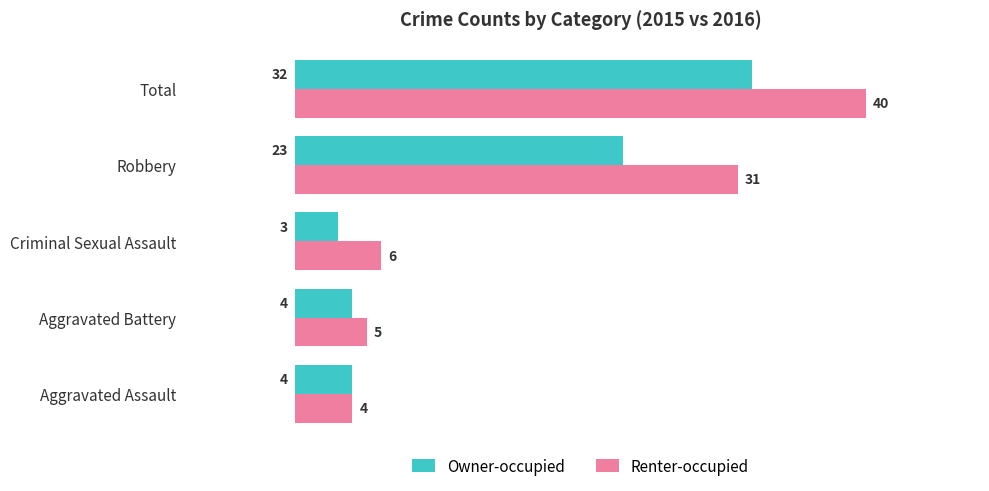

Rank the series by their maximum value, from lowest to highest.

Owner-occupied, Renter-occupied